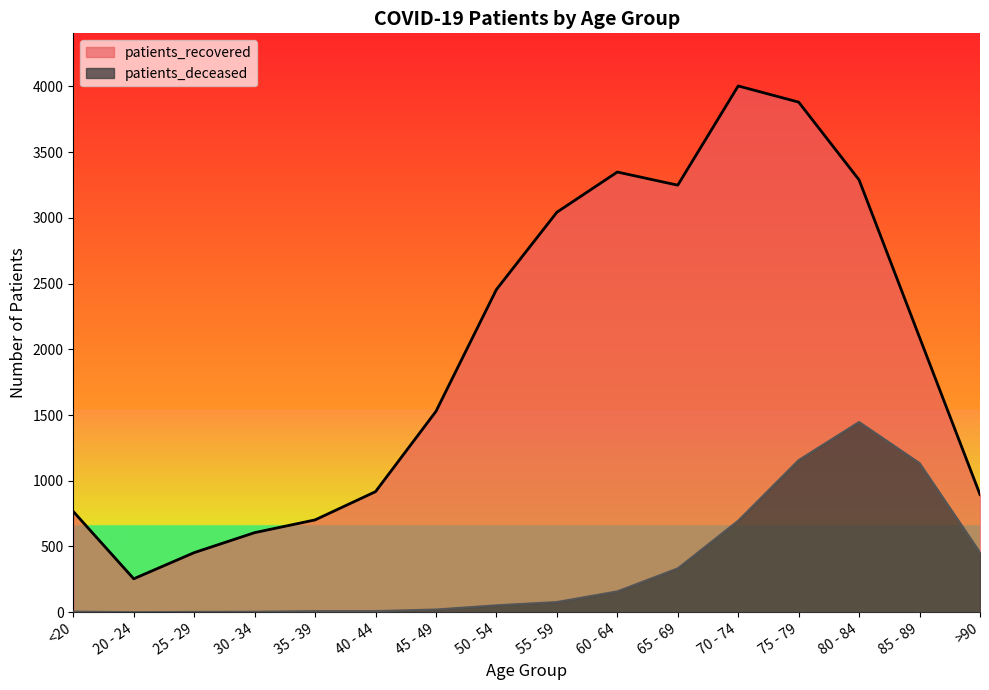

Is the value of patients_deceased at 50 - 54 greater than the value of patients_recovered at 70 - 74?

No